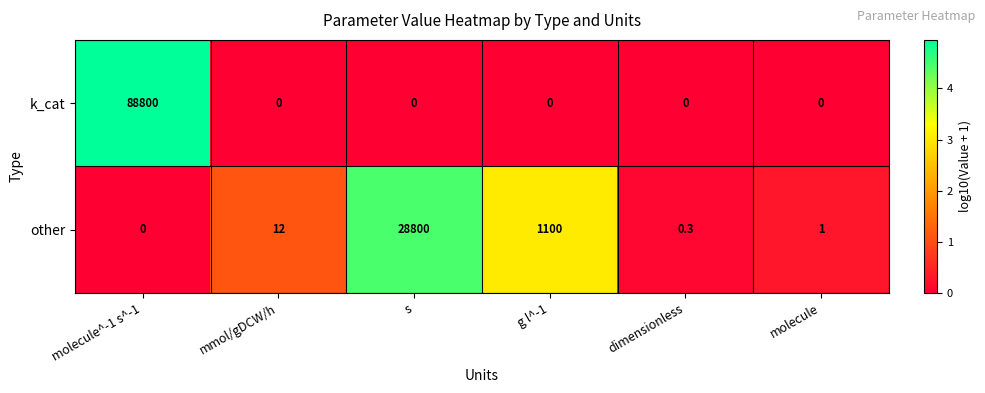

What is the greatest value displayed?

88800.0